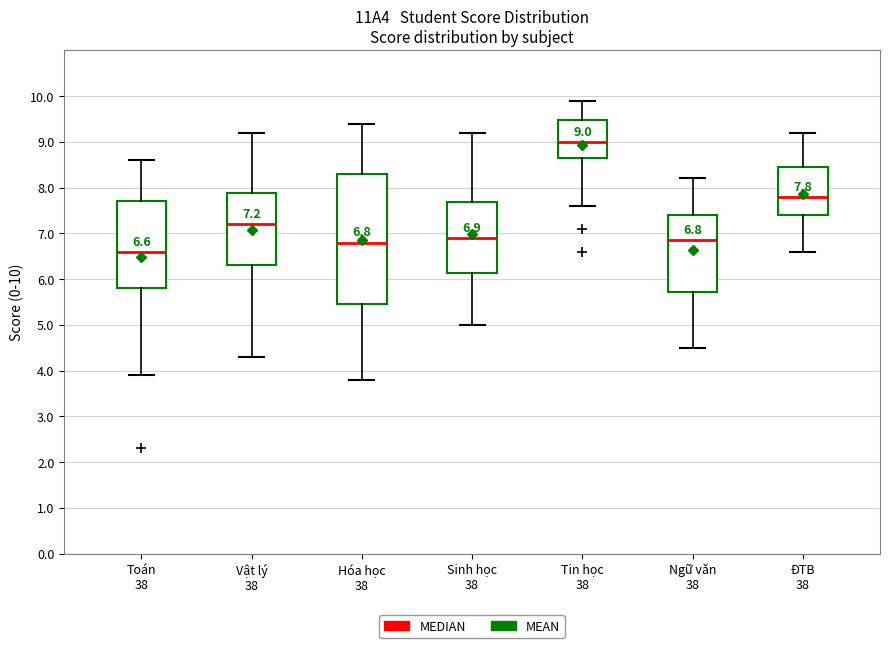

Which box is the tallest, from its lower edge to its upper edge?

Hóa học 38